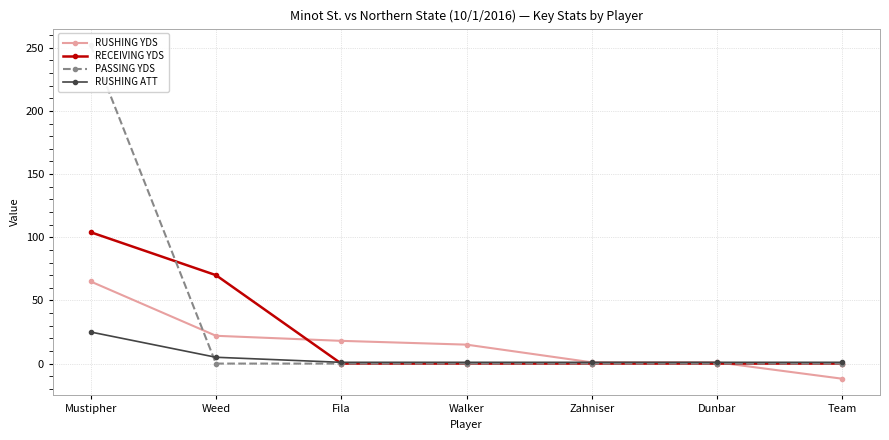

Rank the series at Walker from highest to lowest value.

RUSHING YDS, RUSHING ATT, RECEIVING YDS, PASSING YDS